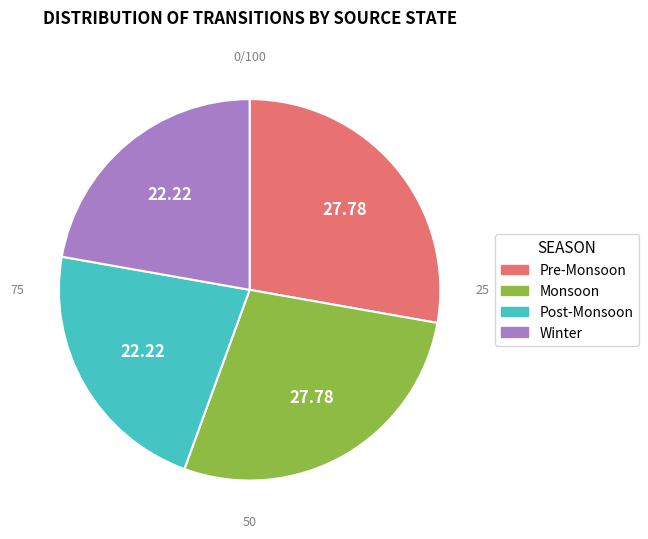

Is there a majority slice in this chart?

No